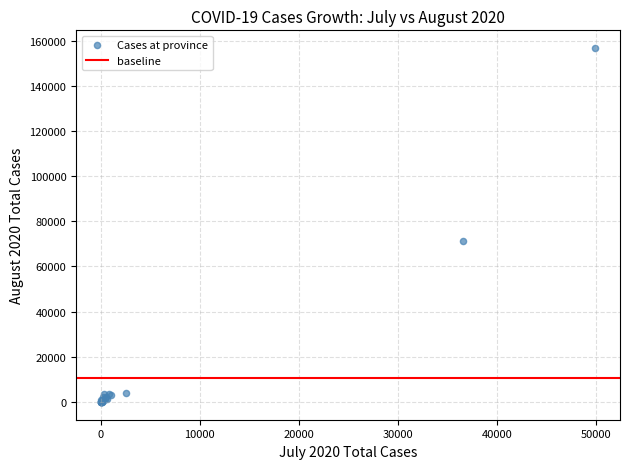

What Y value in the scatter plot is closest to 78345?

71086